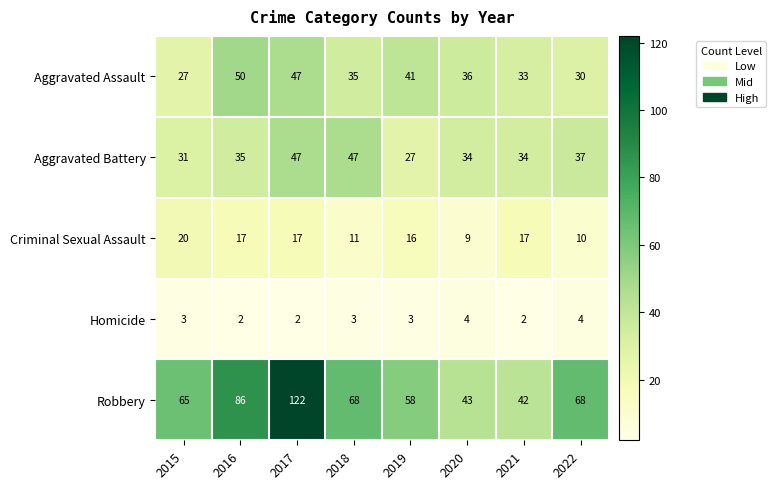

What is the highest value of the Homicide series?

4